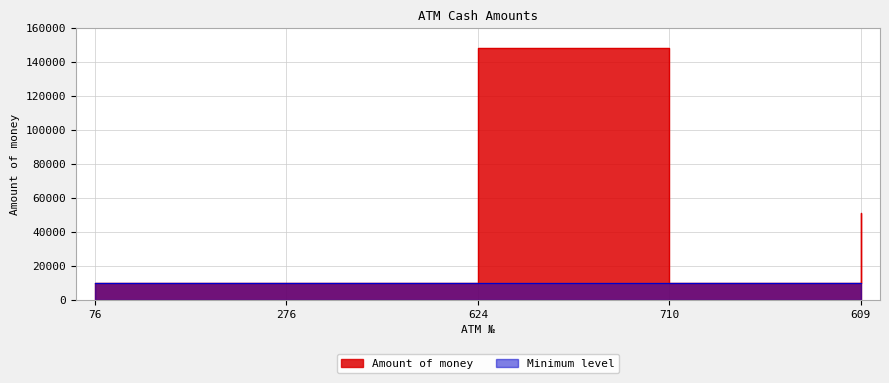

At which category does the data reach its first local peak?

624